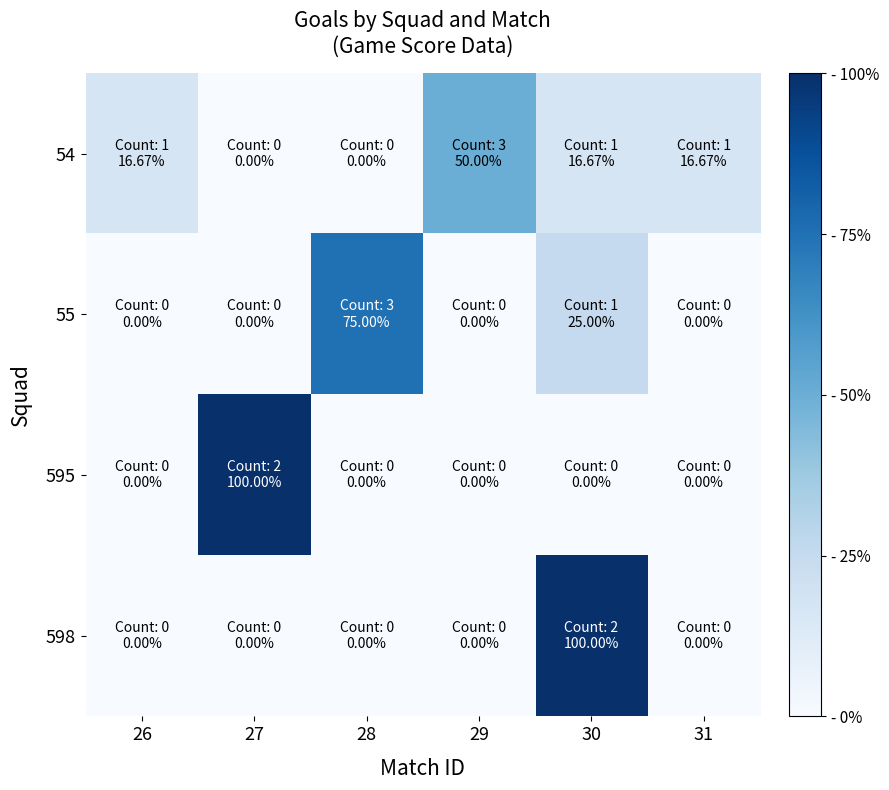

Which series has the largest total across all categories?

54